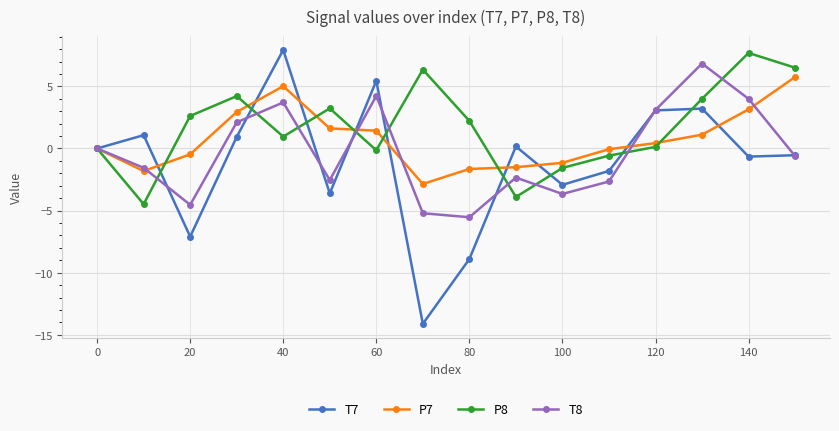

What is the highest value of the P7 series?

5.8